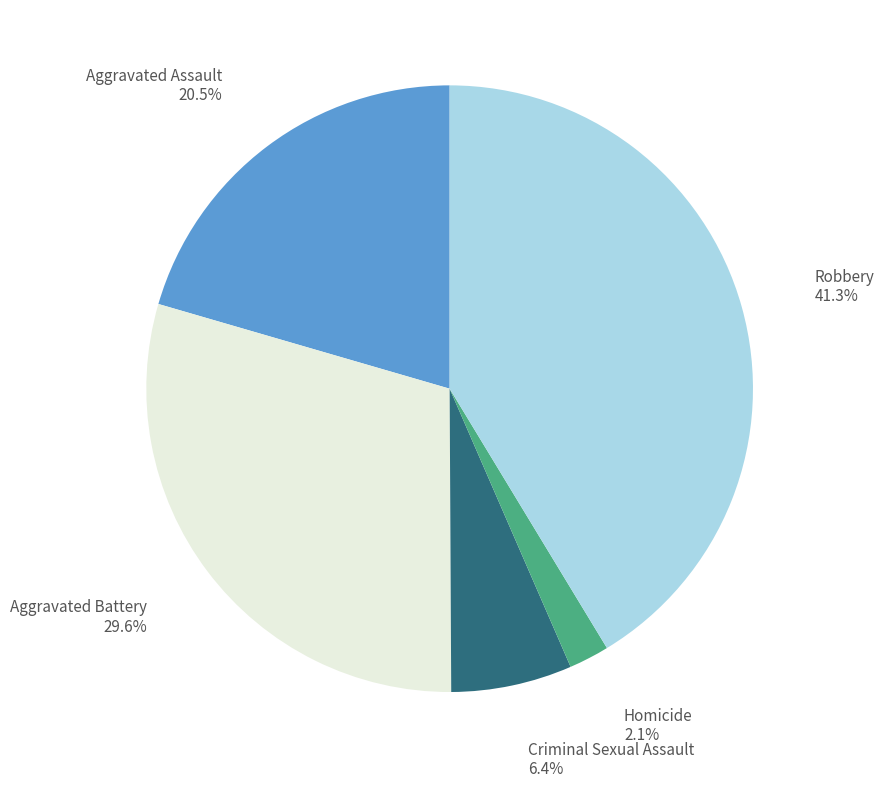

Is there any slice that represents more than half of the pie?

No